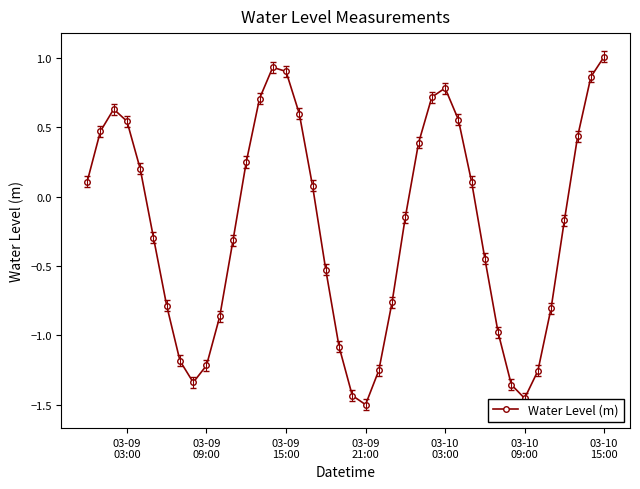

How many interior local valleys (lower than both neighbors) does the data have?

3